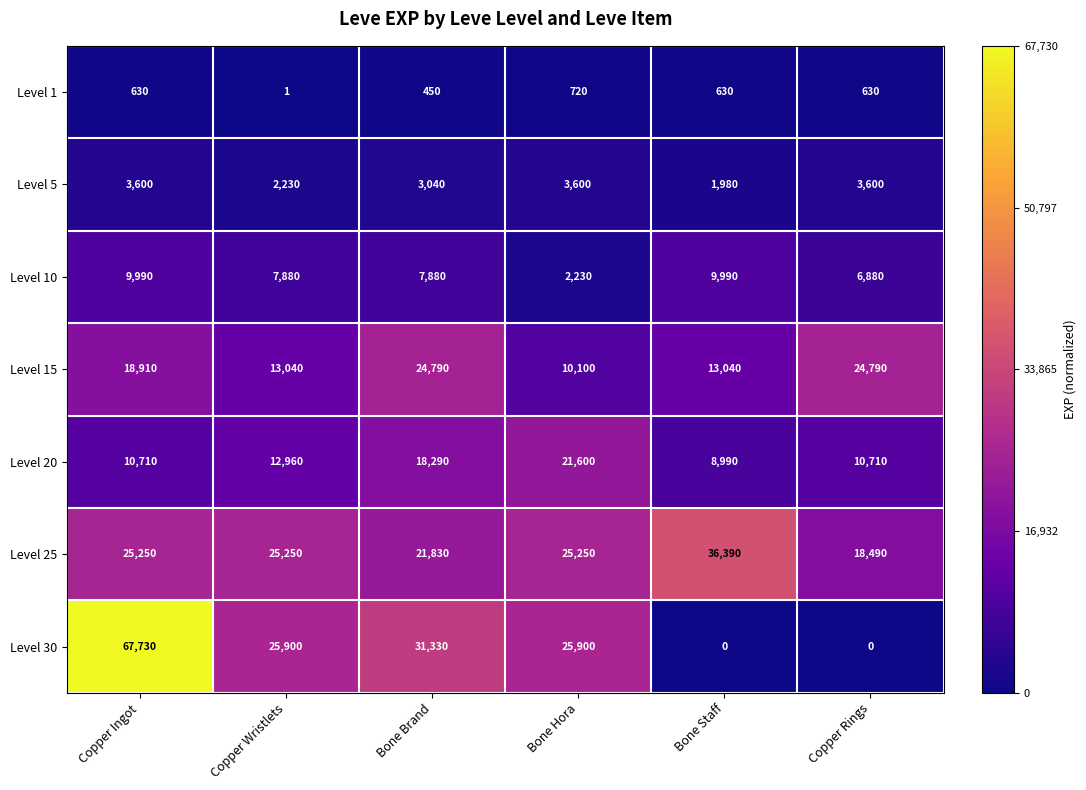

Is it true that Level 10 equals 2230 at Bone Hora?

True